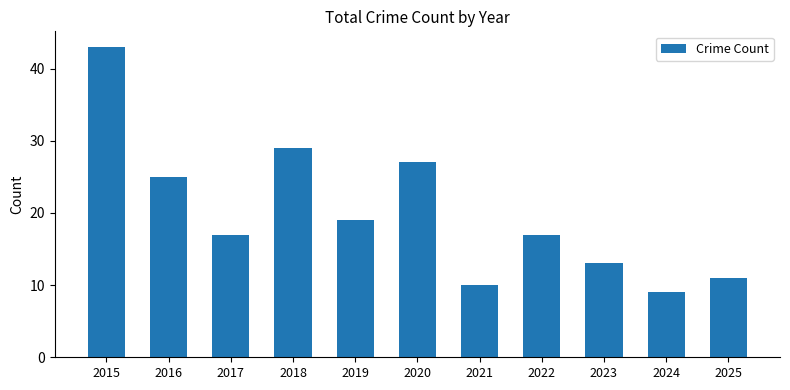

What is the sum of the values at 2023 and 2022?

30